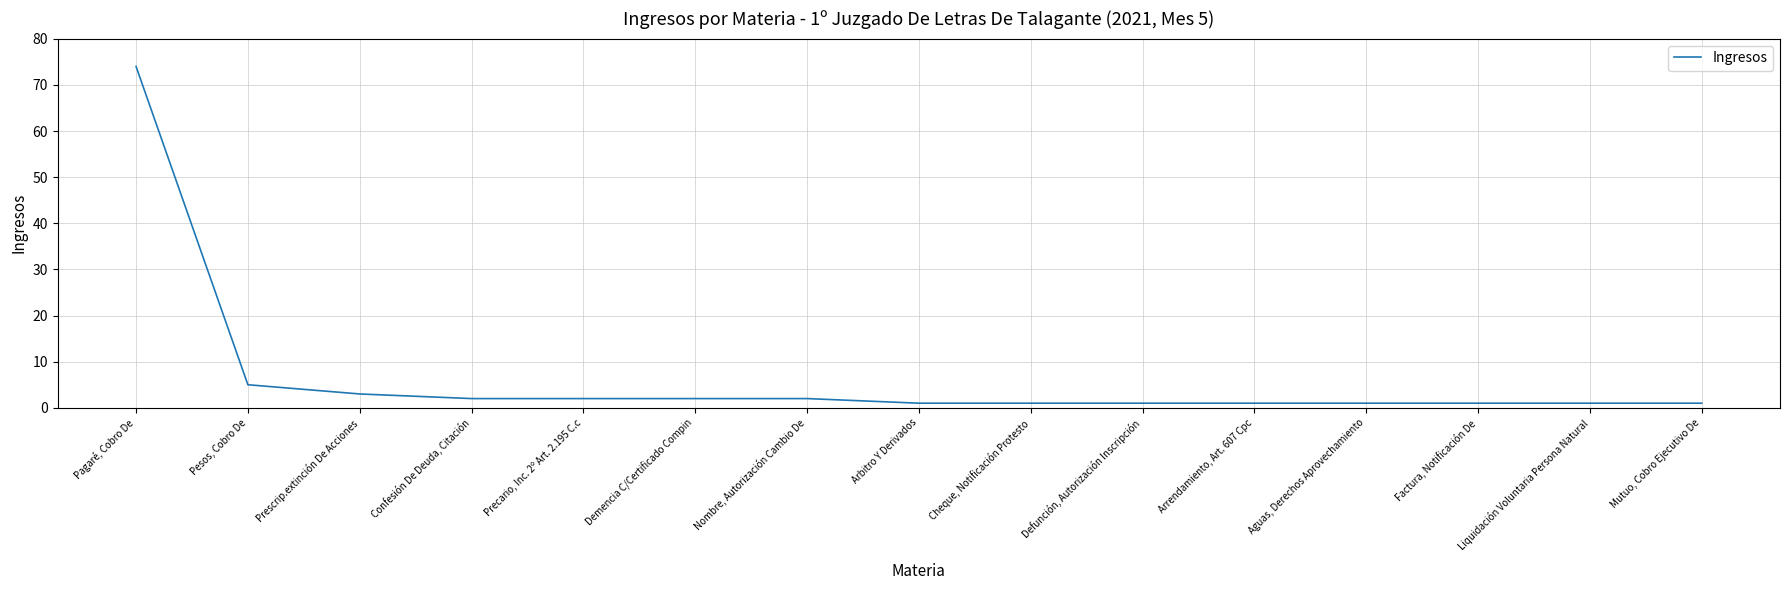

Is it true that the value at Mutuo, Cobro Ejecutivo De is 1?

True